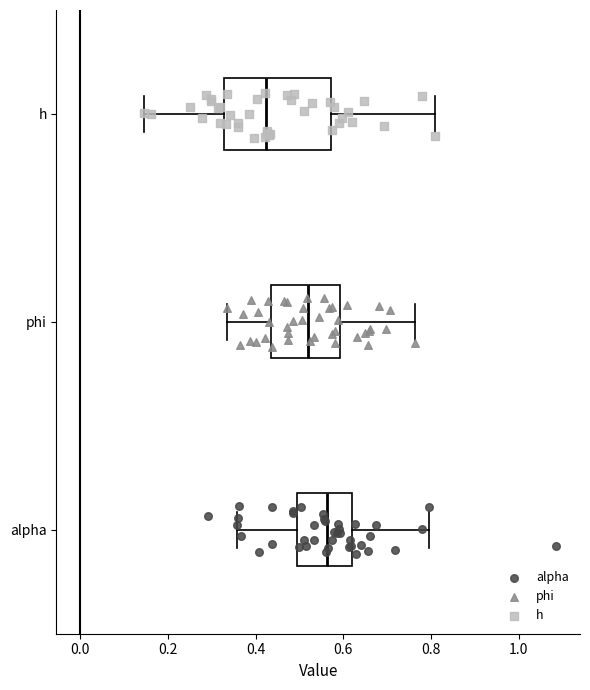

Where is the left edge of the box for h on the x-axis? The values are not printed on the chart, so give them approximately, as read against the axis.

0.32